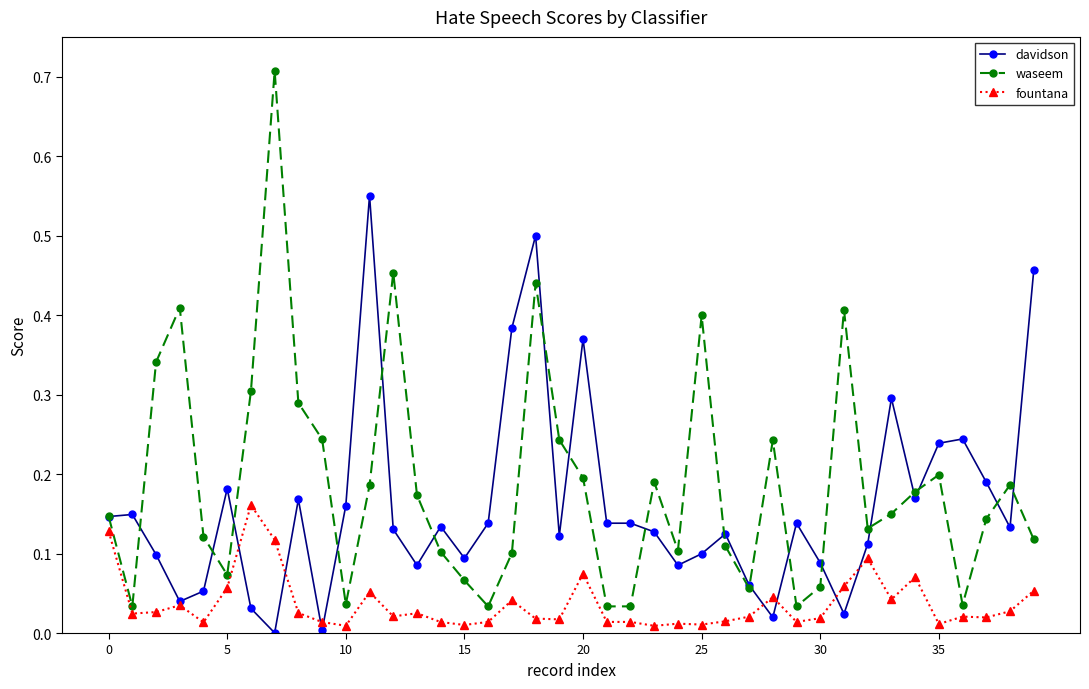

True or false: davidson has more than 2 interior local peaks.

True